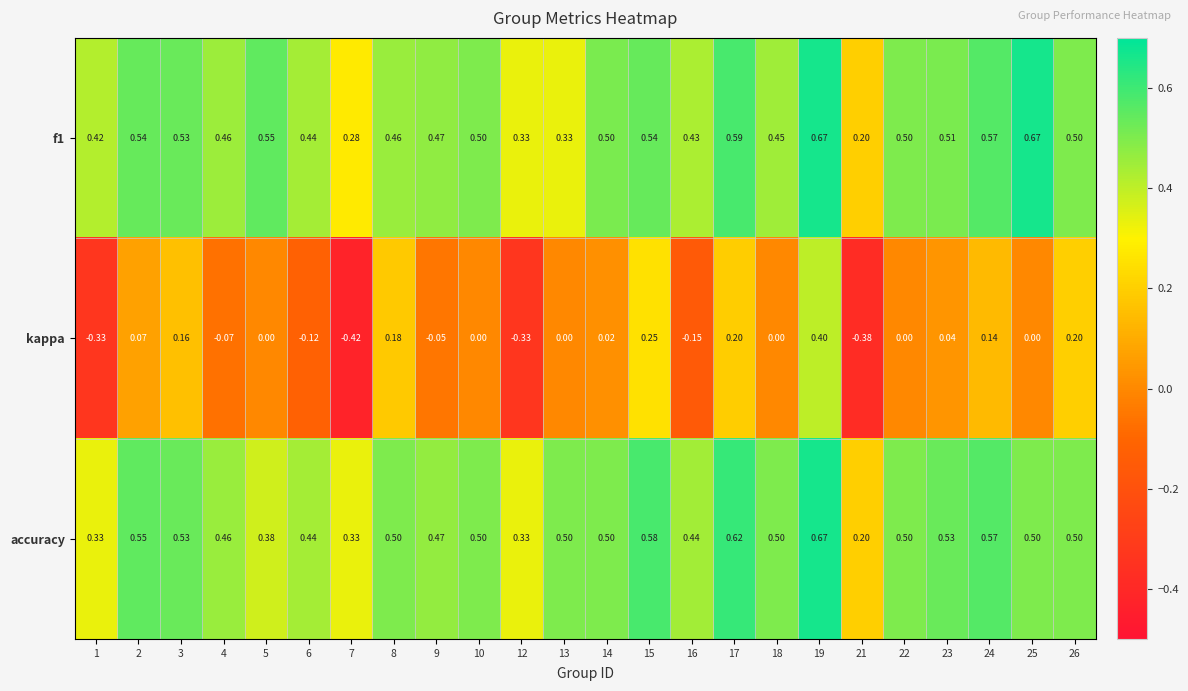

Which series has the widest spread of values?

kappa